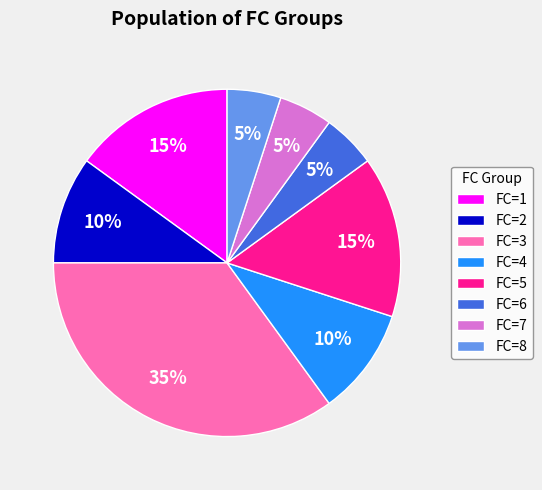

Approximately how many times larger is the value at FC=2 compared to FC=4?

1.0